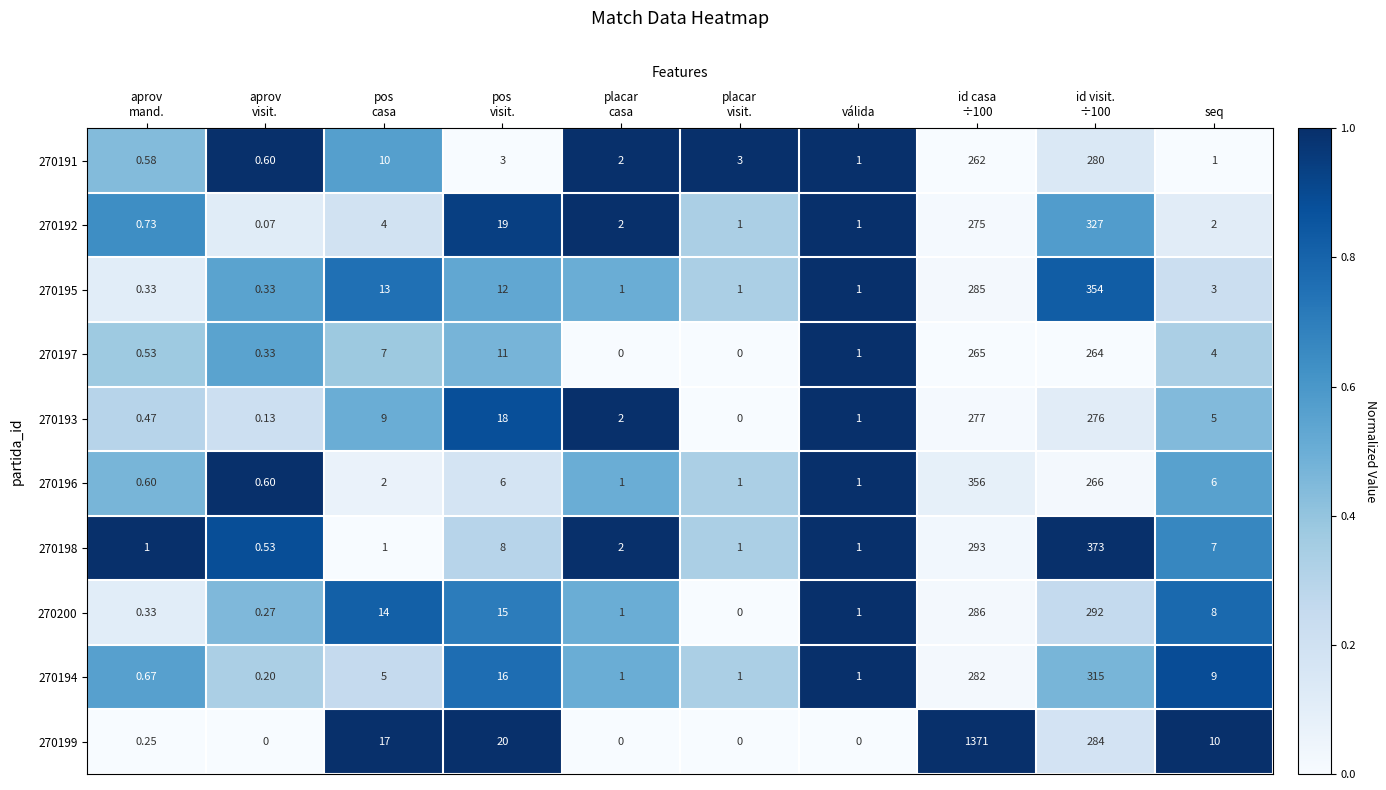

What is the total value across all series at id casa
÷100?

3952.0